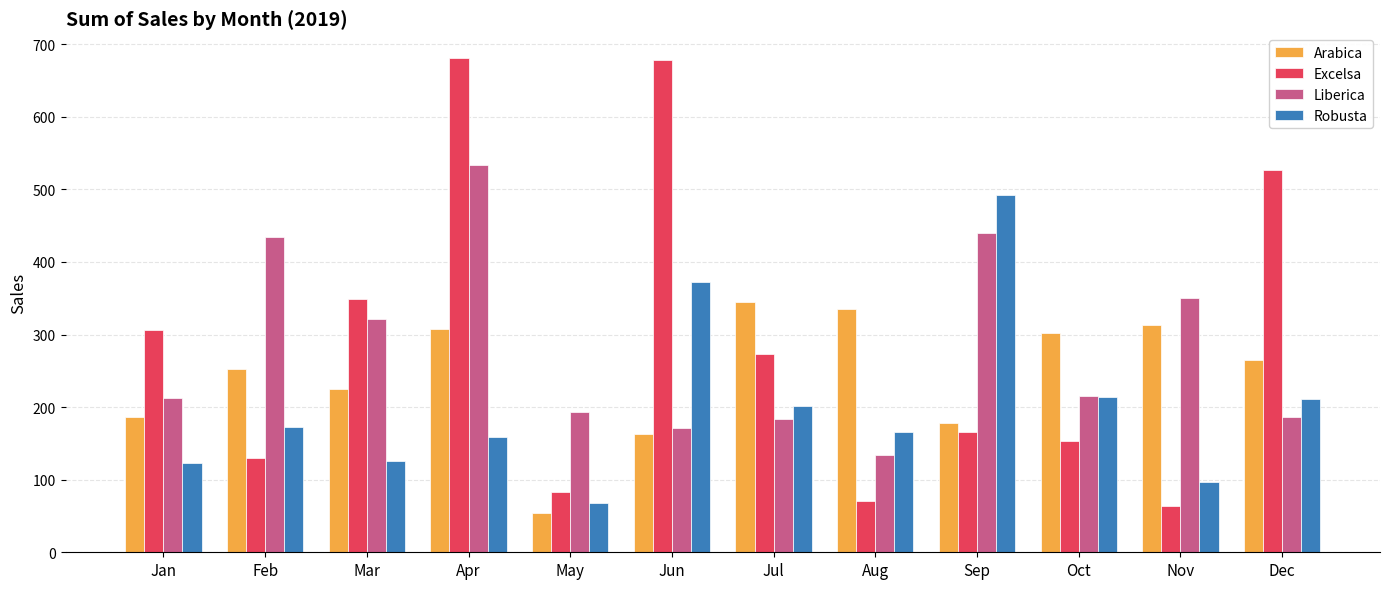

Are the bars grouped side by side (vs. stacked)?

Yes